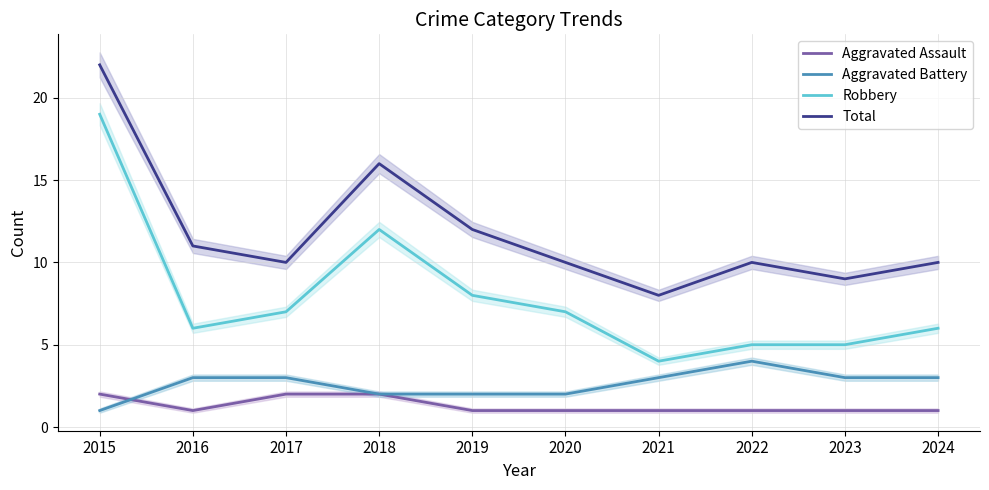

Is this an area chart (filled region under the line)?

No